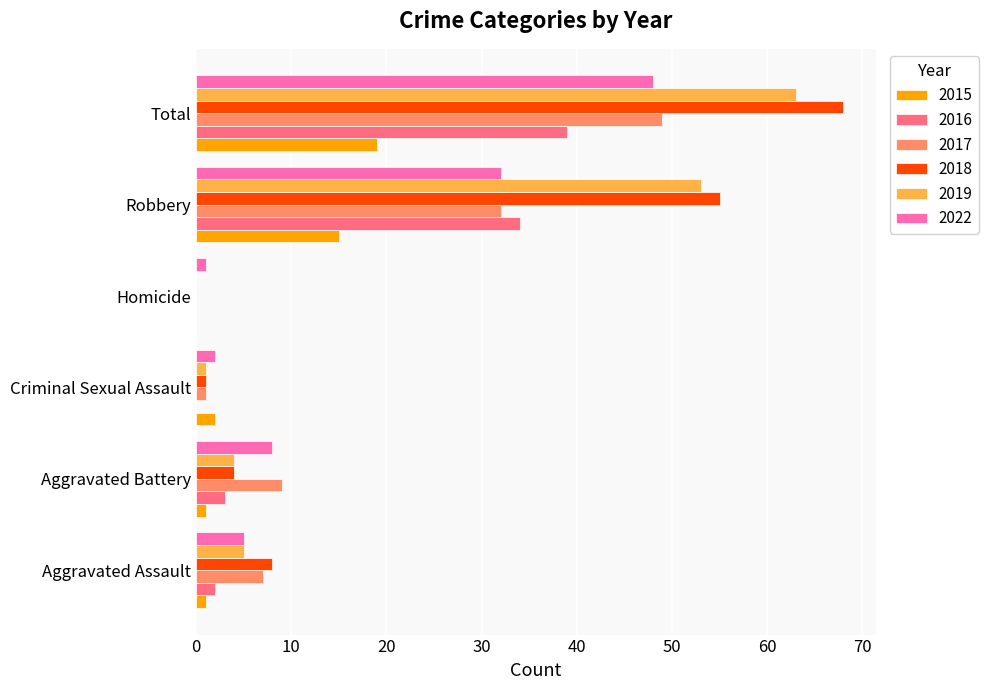

Is the value of 2017 at Total greater than the value of 2016 at Aggravated Assault?

Yes